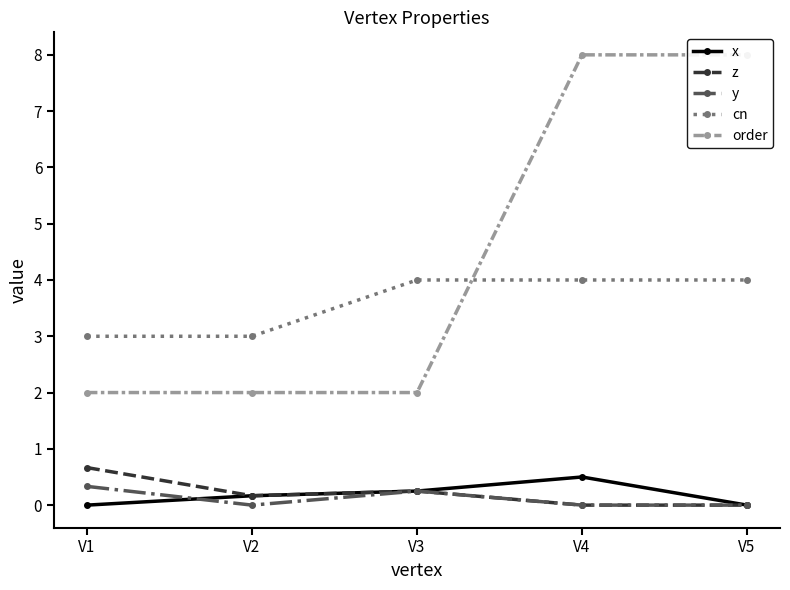

True or false: y has a value of 0.1 at V4.

False